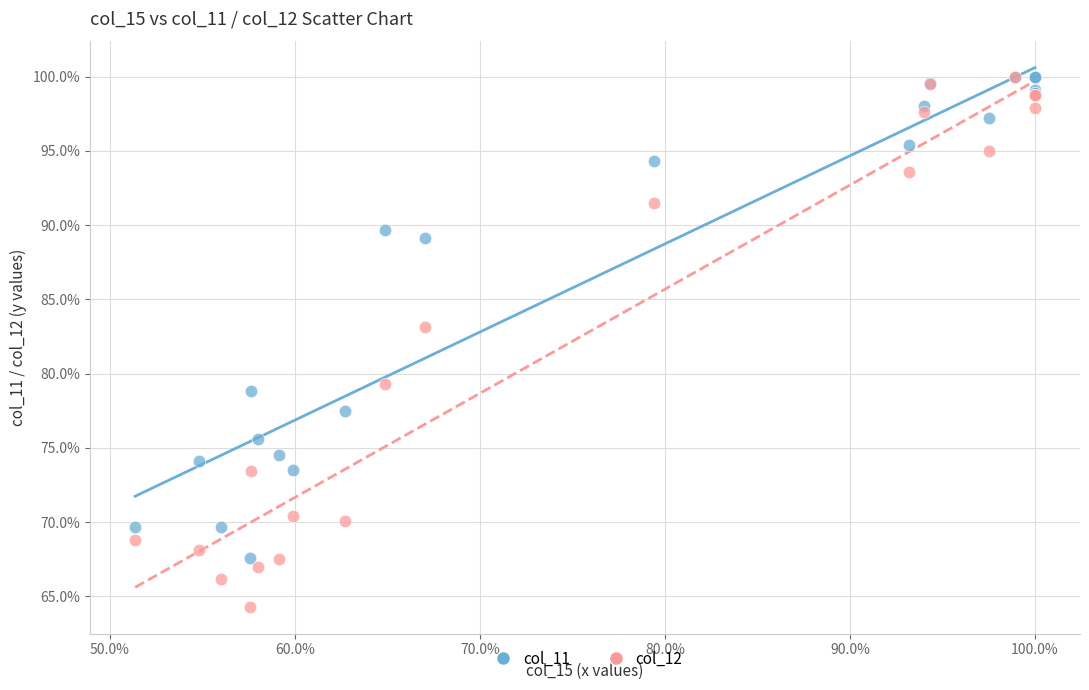

Across all series, what Y value is closest to 82?

83.2